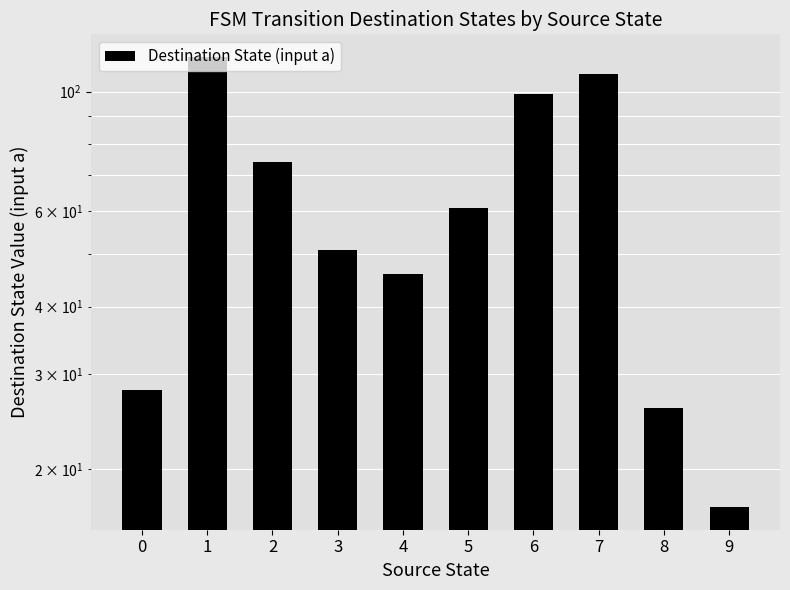

What is the approximate value at 0?

28